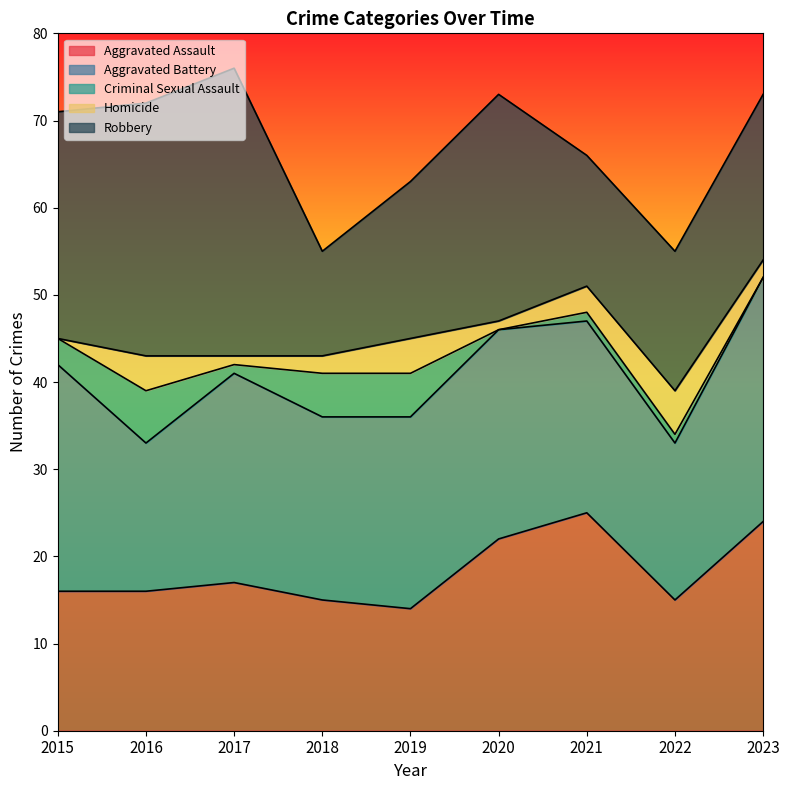

Reading right to left, list all the values displayed in this chart.

Aggravated Assault: 24	15	25	22	14	15	17	16	16
Aggravated Battery: 28	18	22	24	22	21	24	17	26
Criminal Sexual Assault: 0	1	1	0	5	5	1	6	3
Homicide: 2	5	3	1	4	2	1	4	0
Robbery: 19	16	15	26	18	12	33	29	26